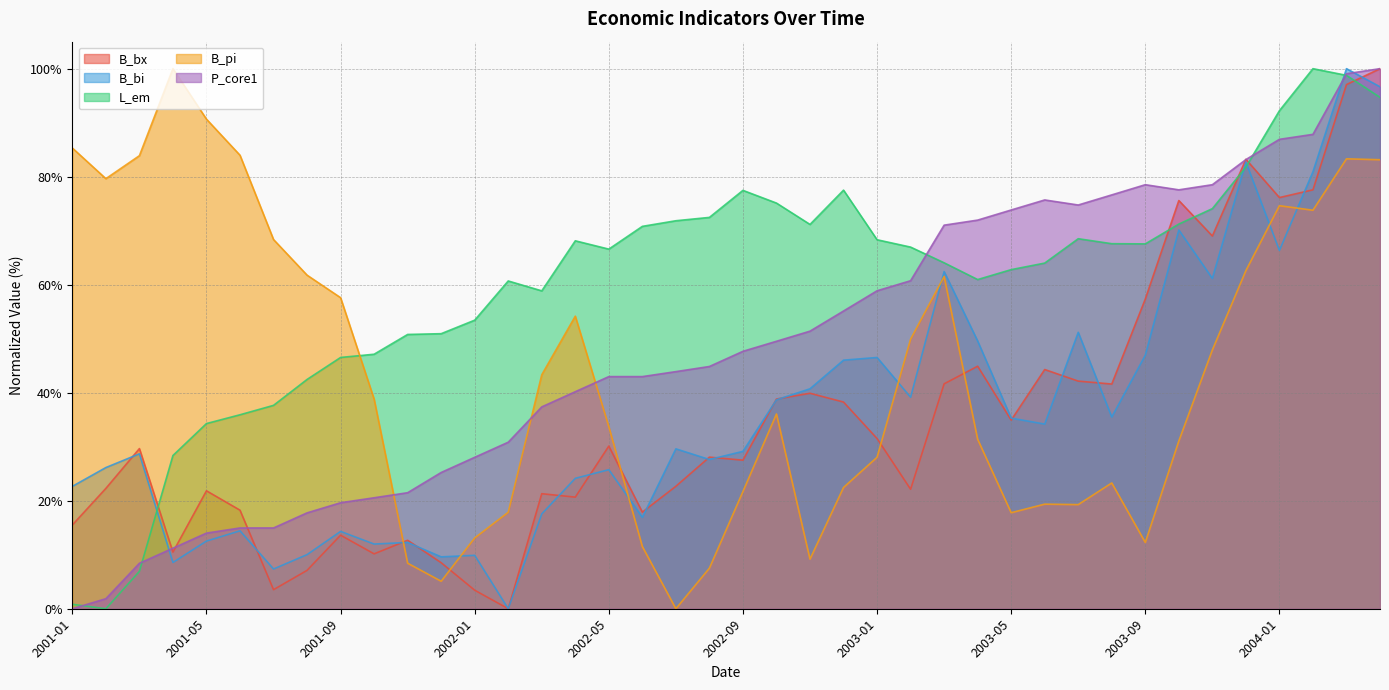

True or false: B_pi has more than 2 points higher than both neighbors.

True